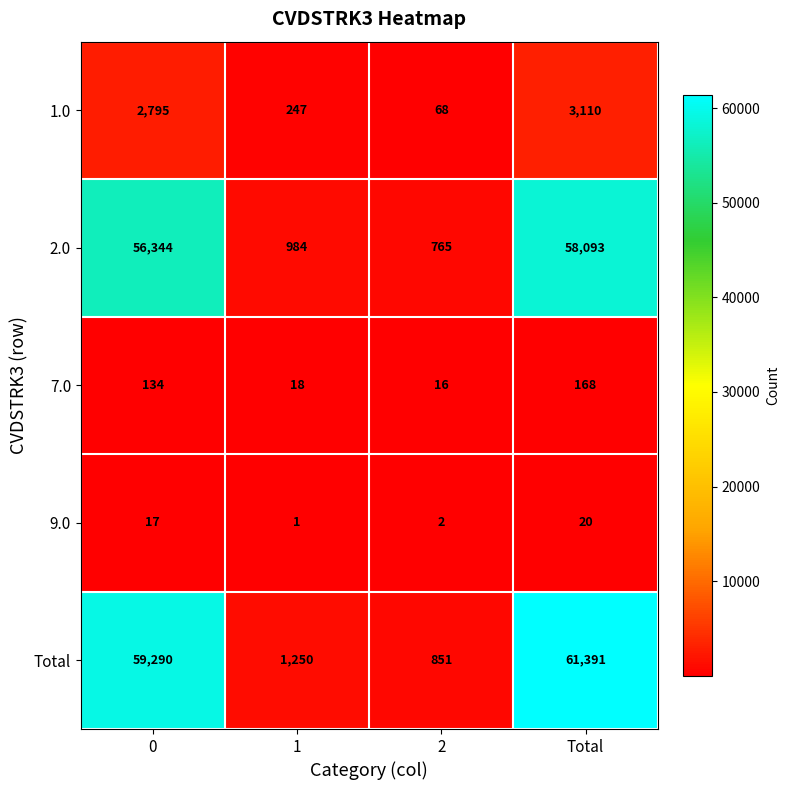

What is the greatest value displayed?

61391